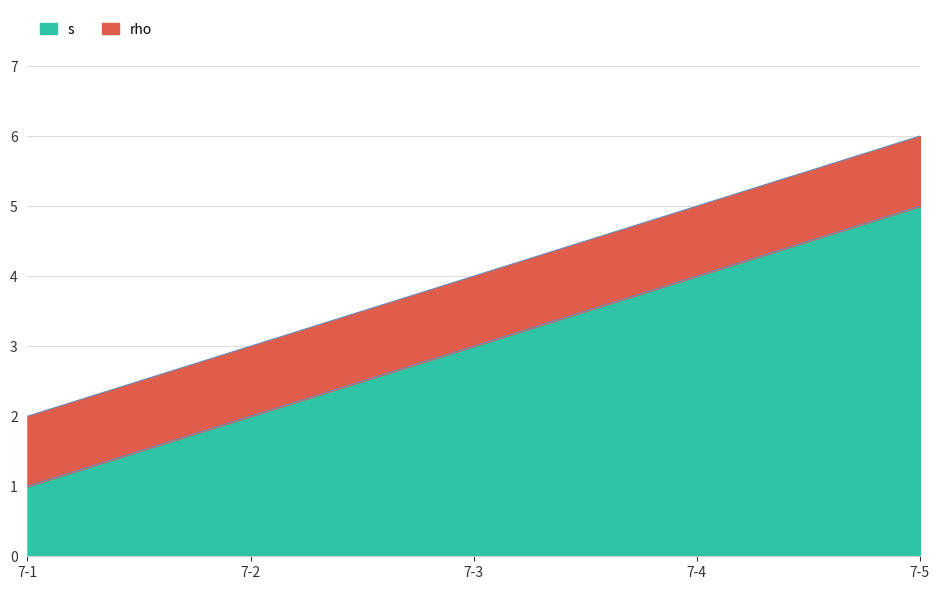

At which label is the value closest to 3?

7-3